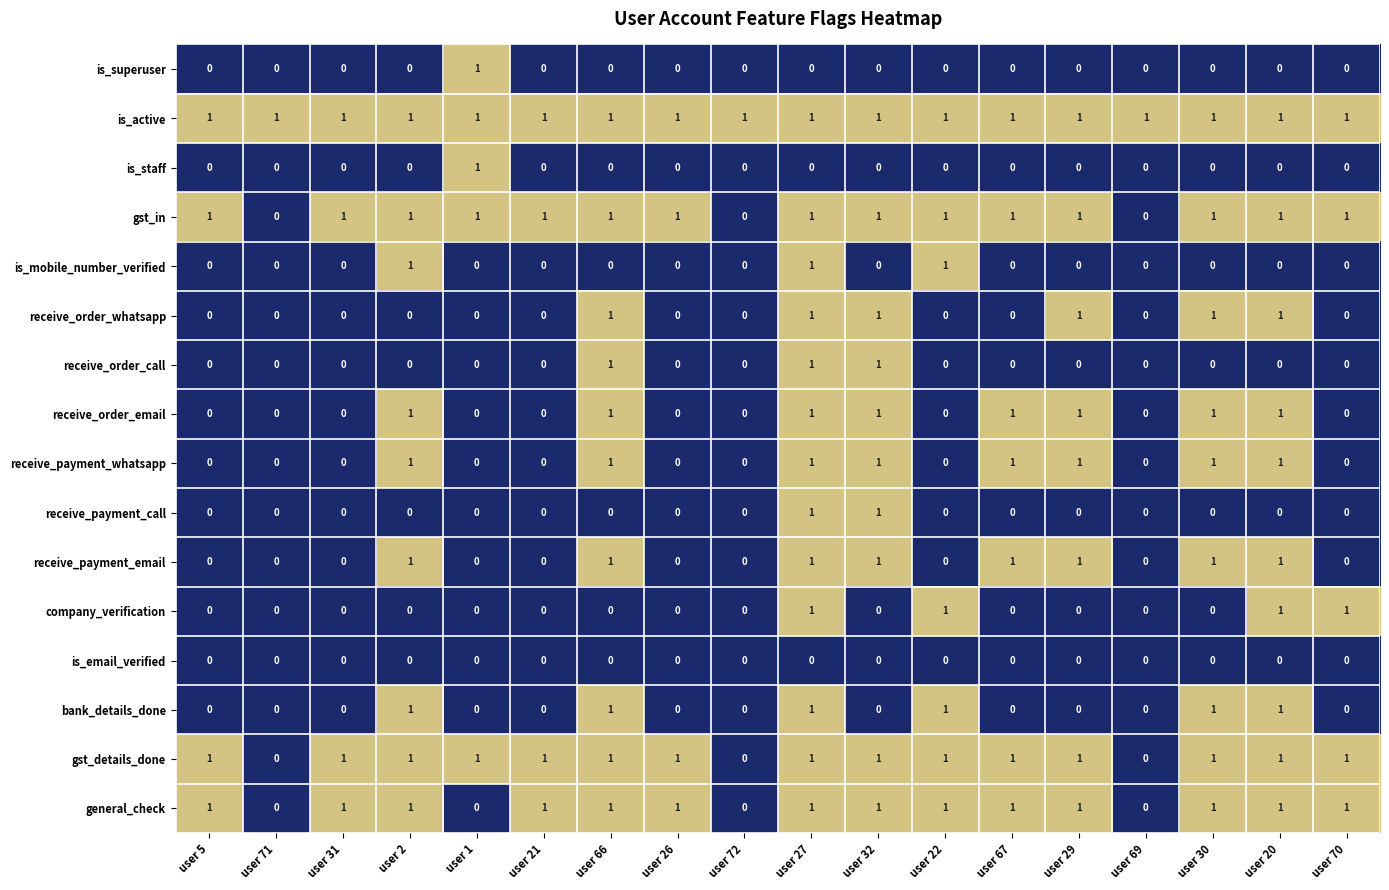

Is it true that general_check equals -1 at user 71?

False